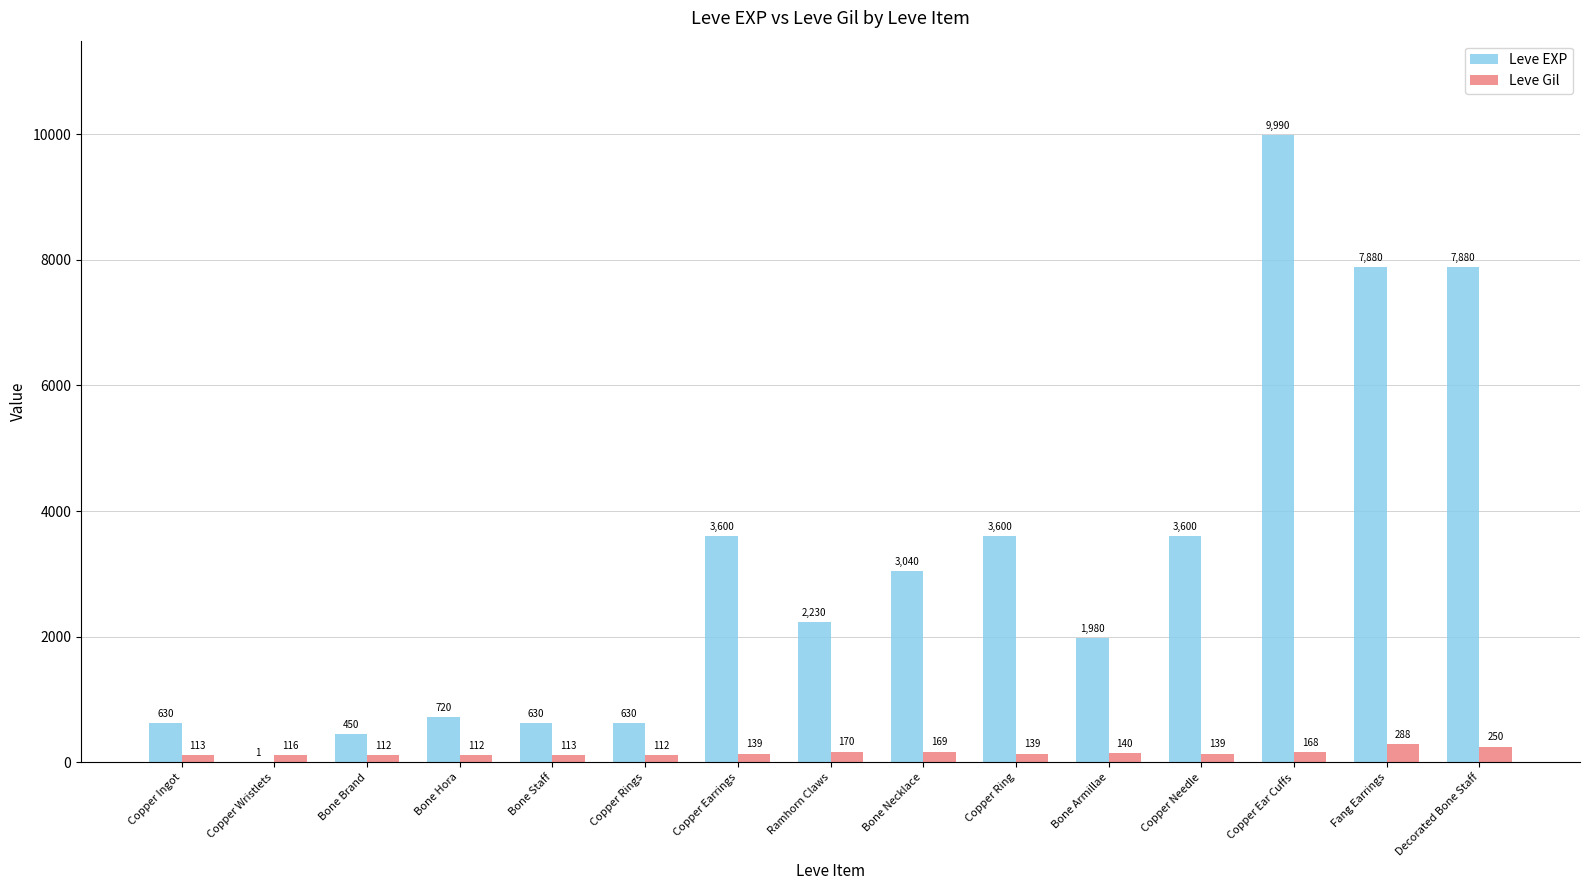

At which label does Leve EXP first exceed 2230?

Copper Earrings